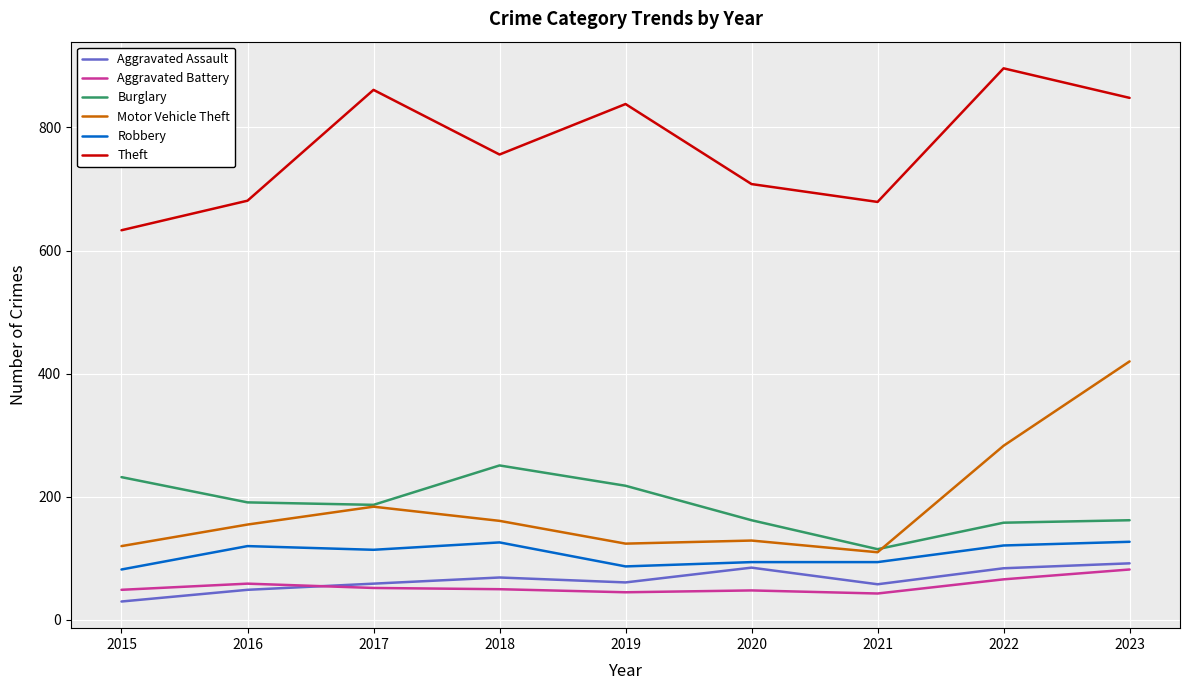

The value of Robbery at 2019 is 41. True or false?

False